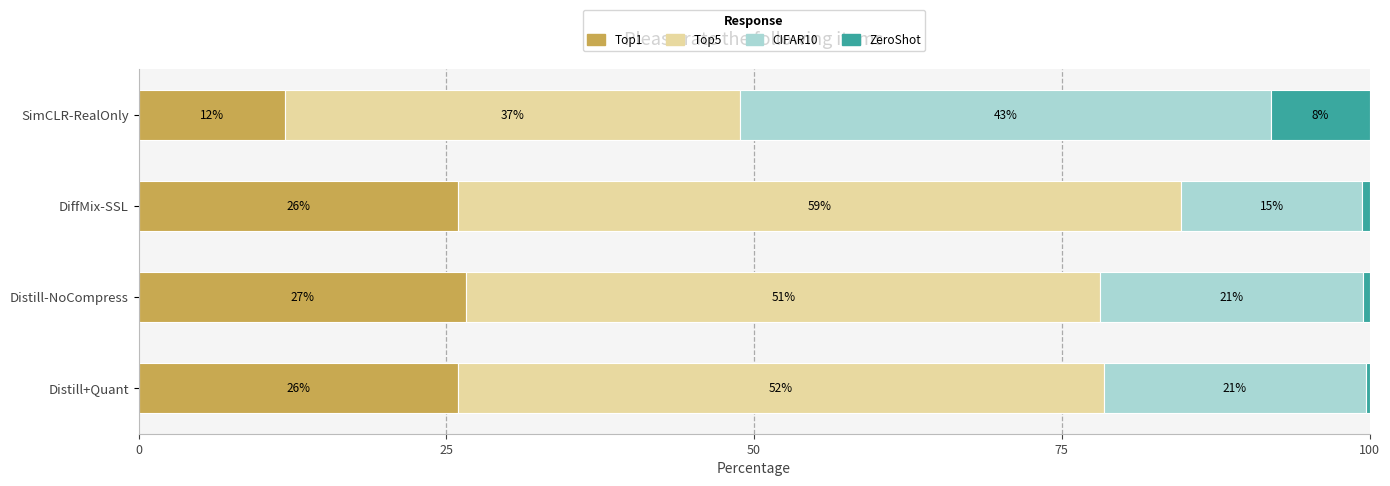

What are all the series names shown in the legend?

Top1, Top5, CIFAR10, ZeroShot